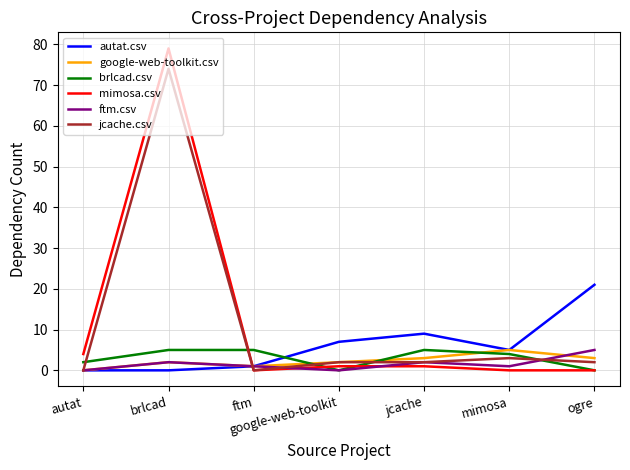

What is the average value of the autat.csv series?

6